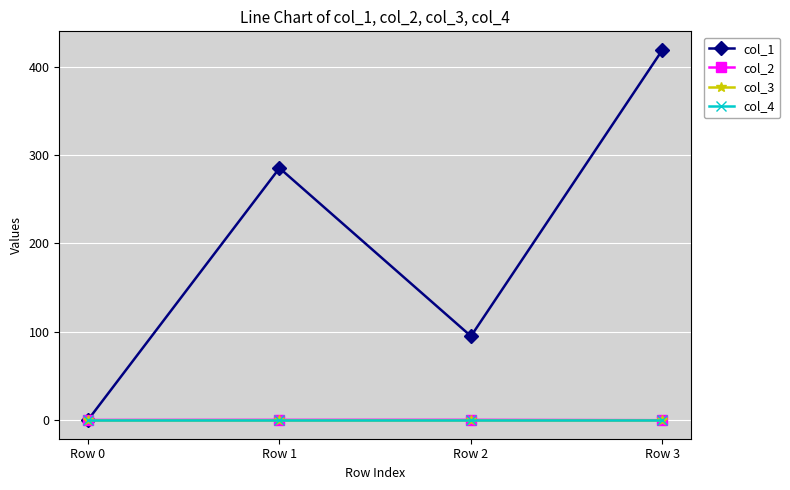

Is this an area chart (filled region under the line)?

No